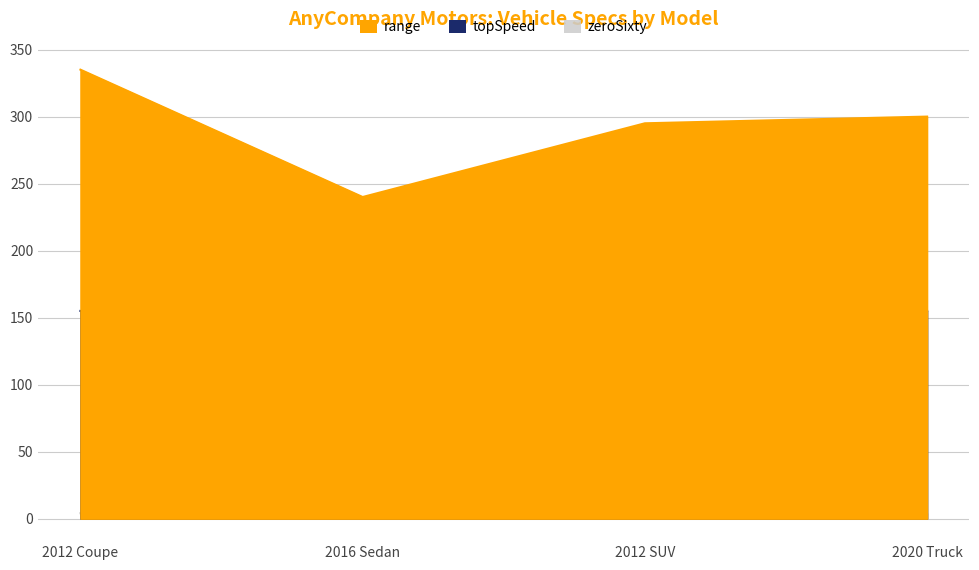

Count the number of data series in this chart.

3